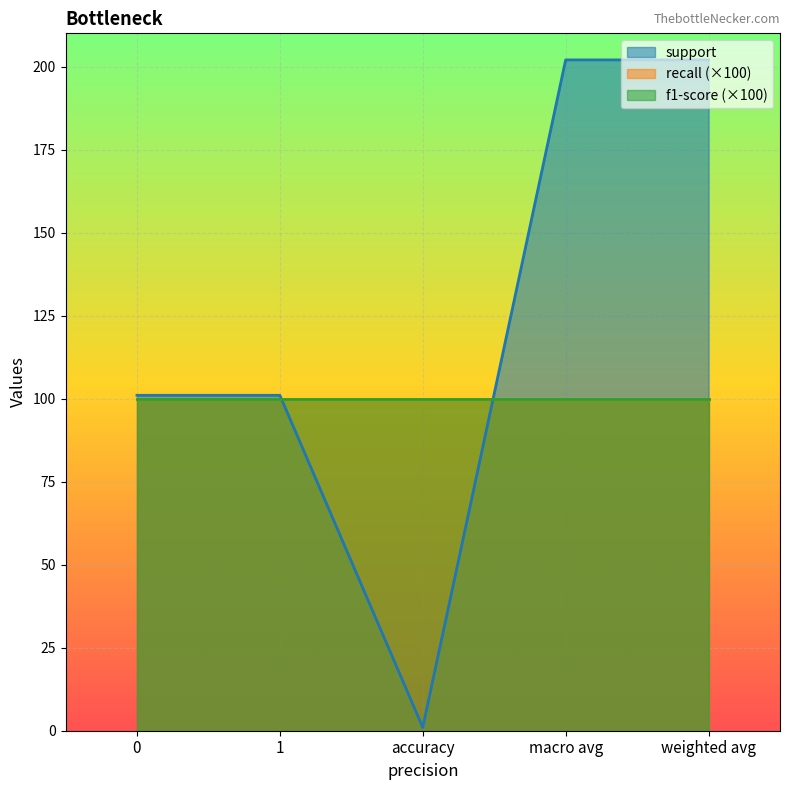

What is the total value across all series at weighted avg?

204